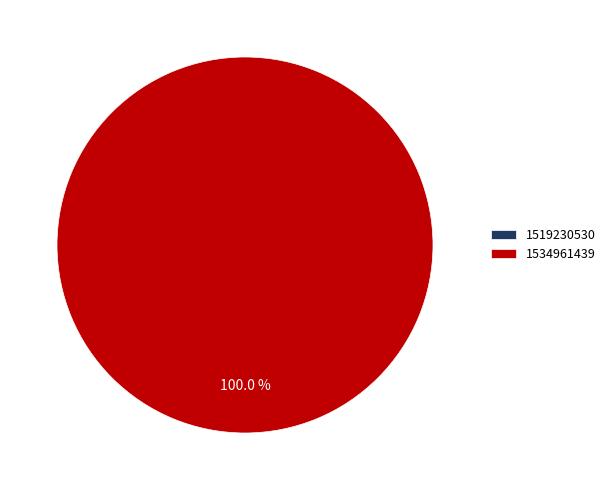

Which category has the biggest portion of the pie?

1534961439